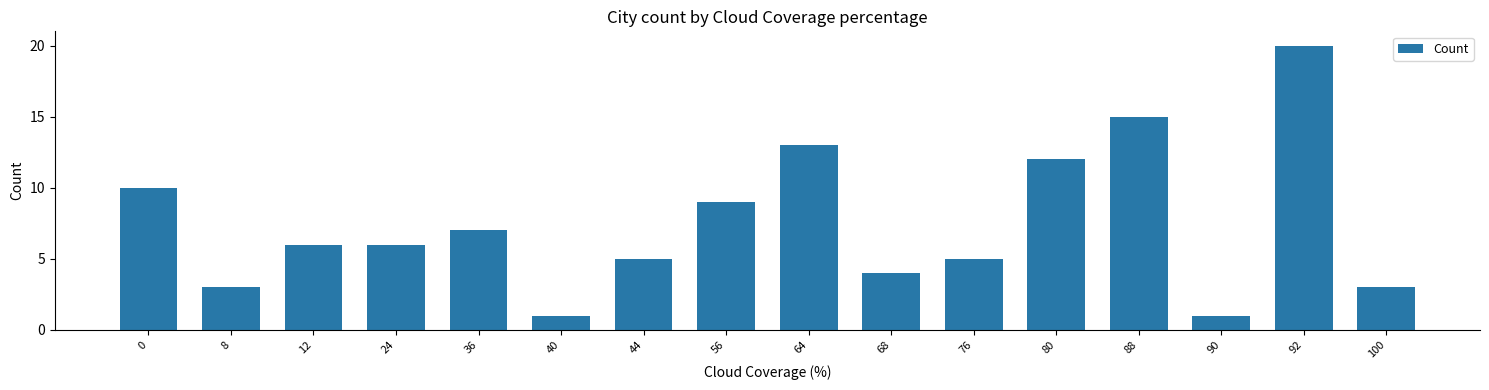

What is the difference between the maximum and minimum values?

19